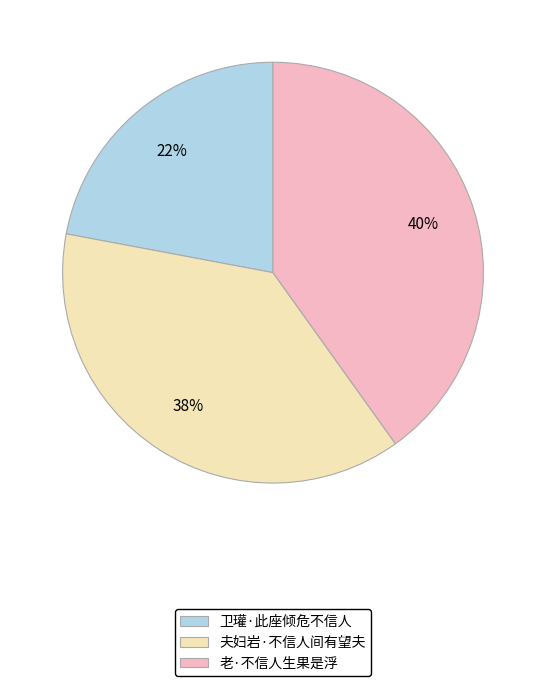

Rank the categories by value from highest to lowest.

老·不信人生果是浮, 夫妇岩·不信人间有望夫, 卫瓘·此座倾危不信人